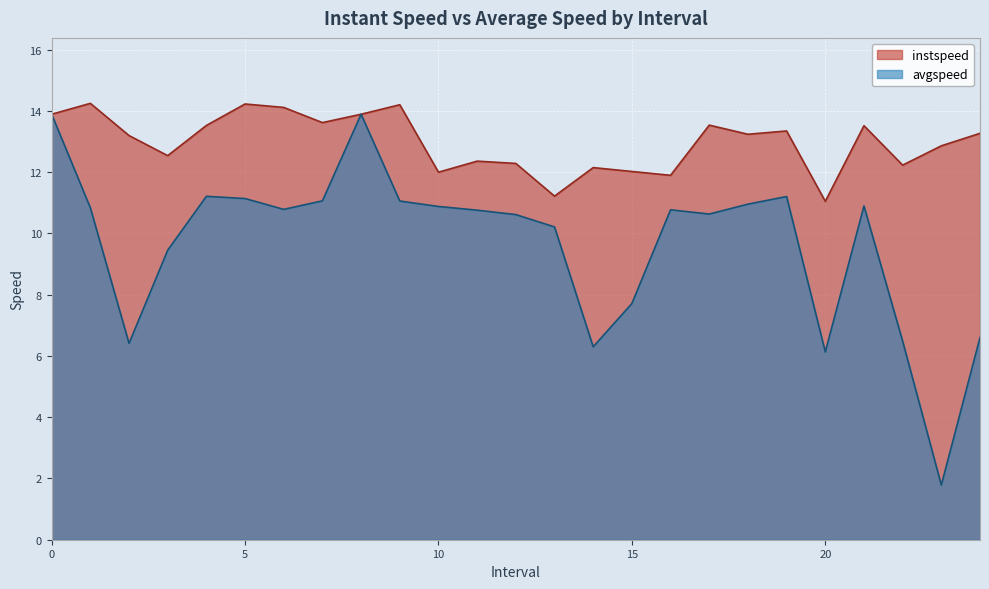

True or false: instspeed and avgspeed intersect in this chart.

False